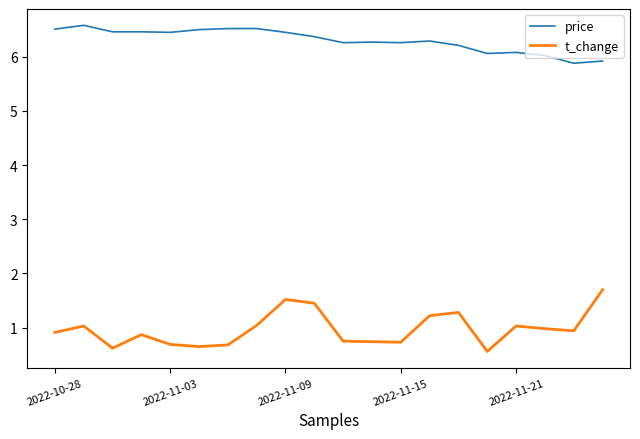

What is the smallest value displayed?

0.6